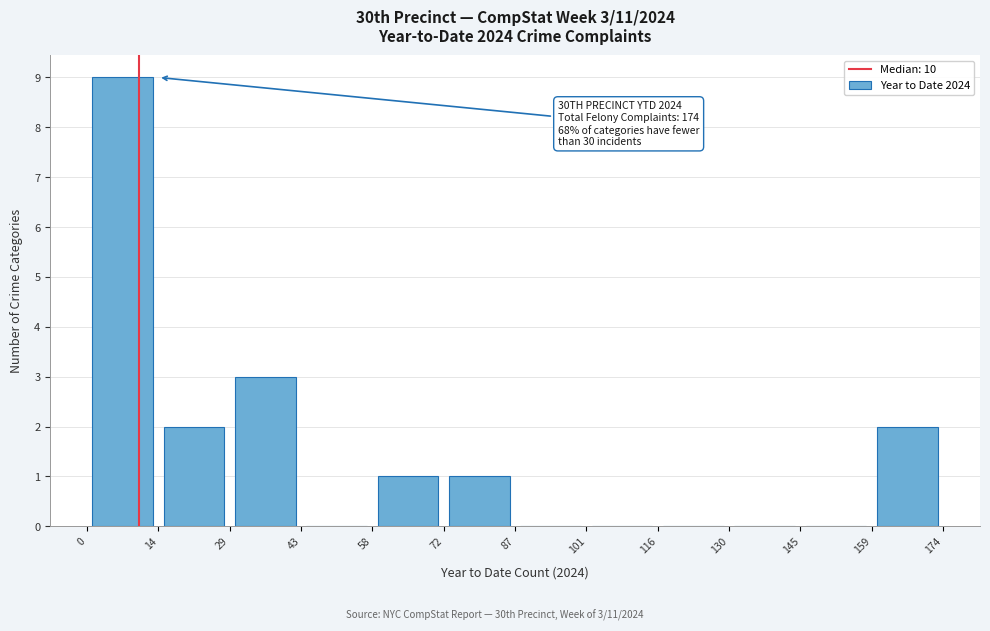

Over which range of the x-axis is the bar tallest?

0 to 14